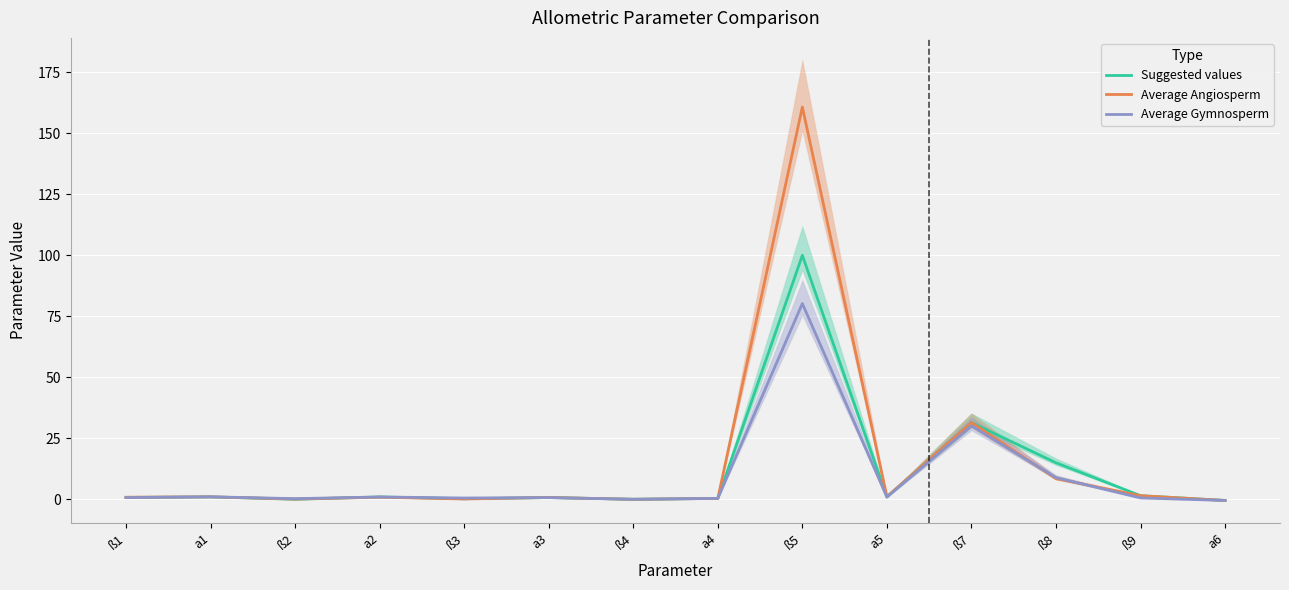

What is the label of the 11th point from the left?

ß7